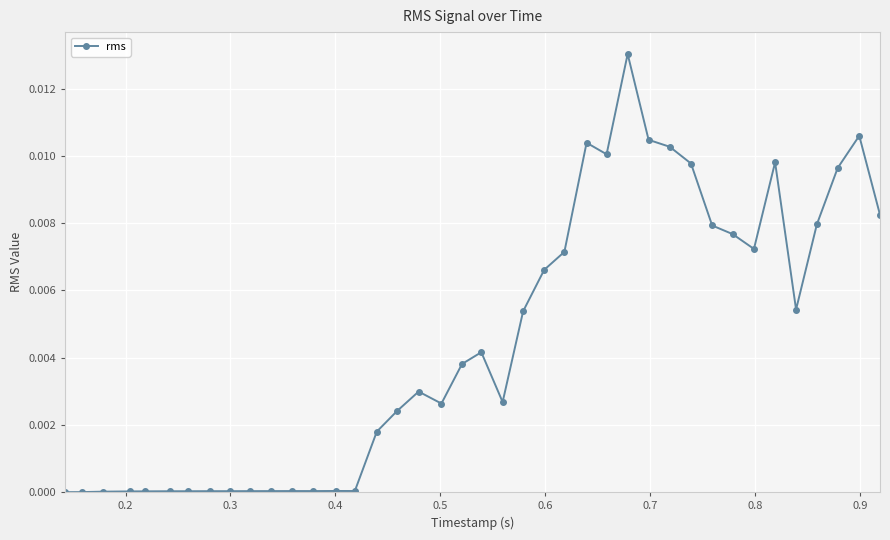

What is the sum of all values?

0.2